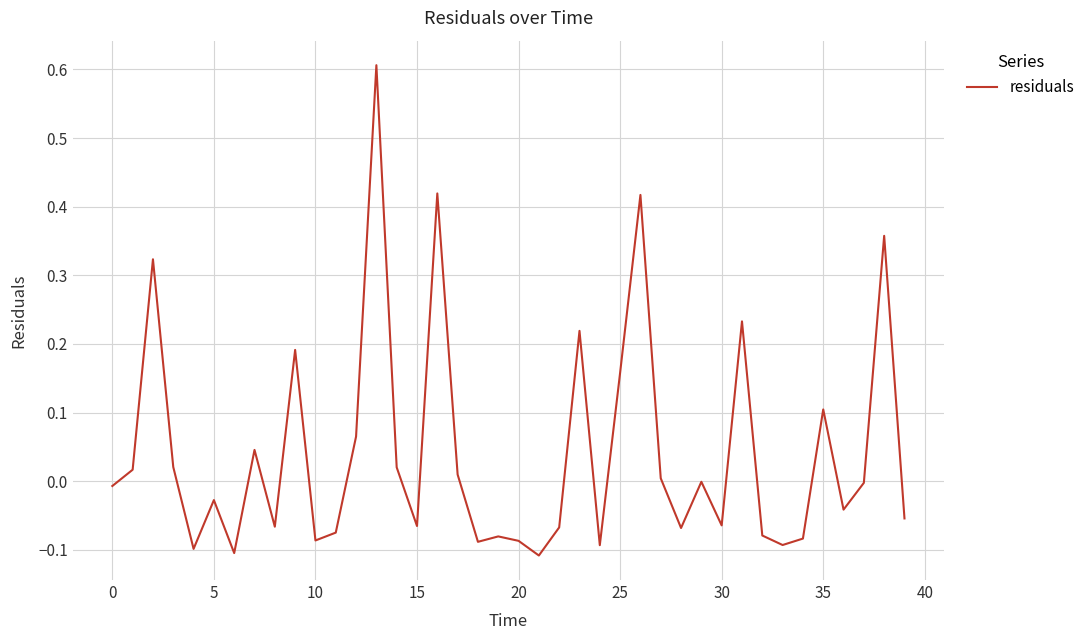

What is the difference between the maximum and minimum values?

0.7